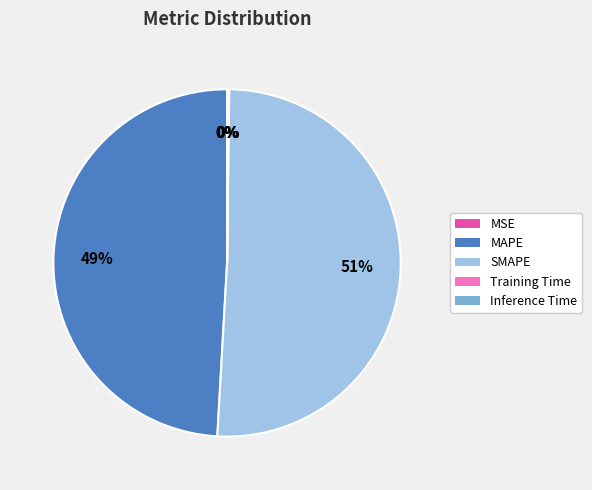

Does SMAPE account for over 50% of the chart?

Yes